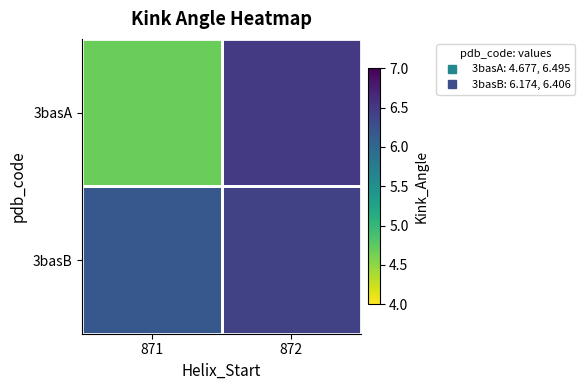

Which has a higher value, 872 or 871?

872